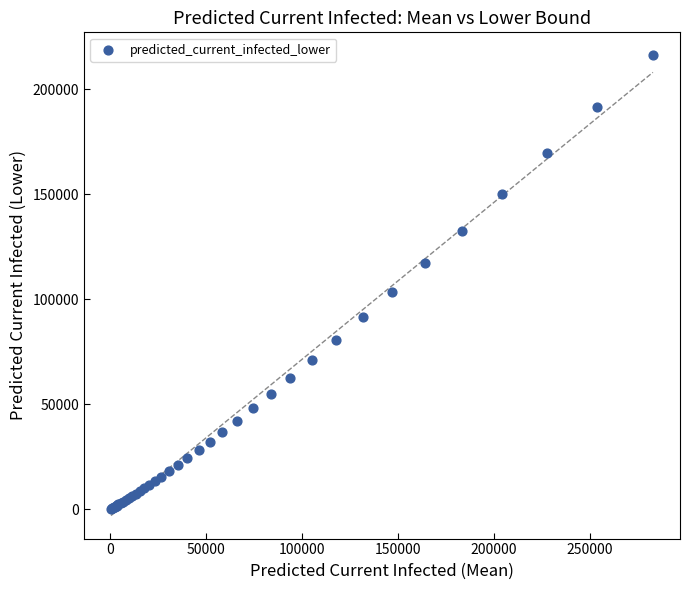

What Y value in the scatter plot is closest to 108249?

103567